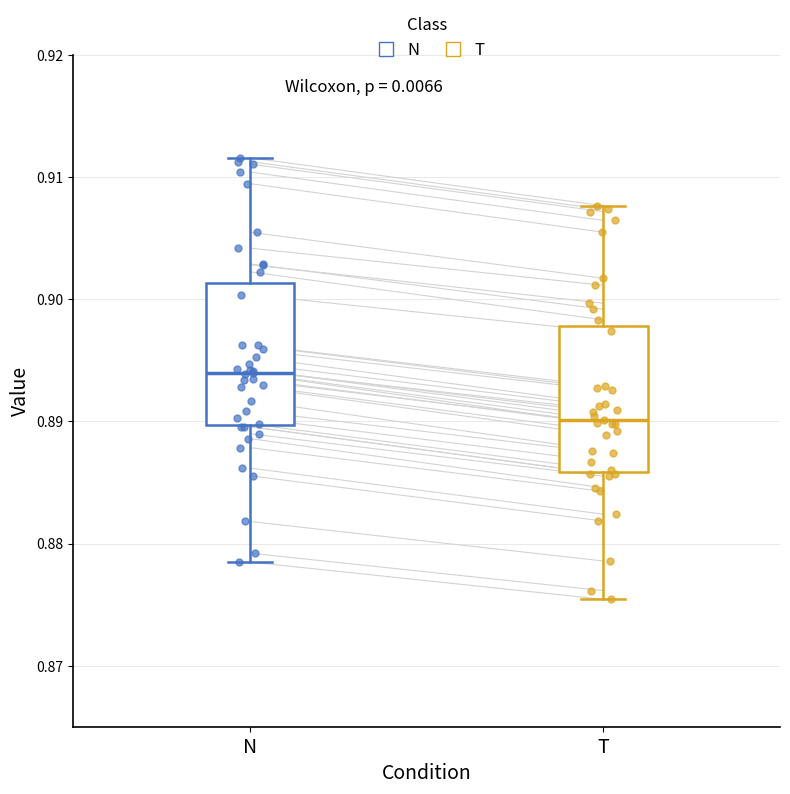

Reading left to right, read every box against the y-axis: the position of its median line, the range the box covers, and the ends of its whiskers. The values are not printed on the chart, so give them approximately, as read against the axis.

N: median 0.894, box 0.890 to 0.901, whiskers 0.878 to 0.912
T: median 0.890, box 0.886 to 0.898, whiskers 0.875 to 0.908